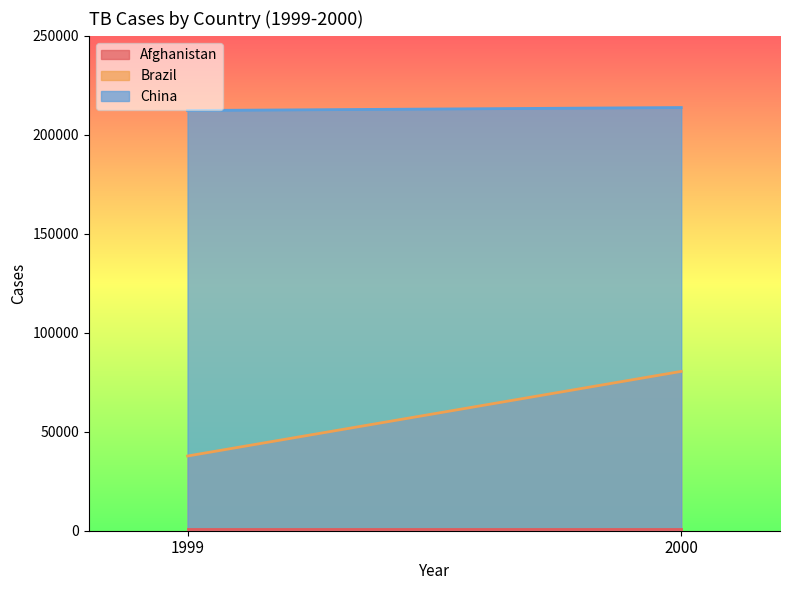

What are all the series names shown in the legend?

Afghanistan, Brazil, China